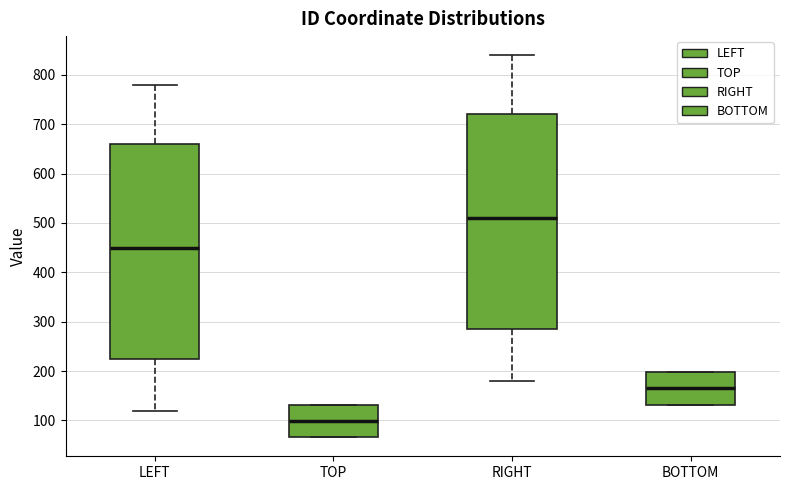

Reading left to right, transcribe this box plot: for each box, give where its median line is, the range the box spans, and where its two whiskers end, as read against the y-axis. The values are not printed on the chart, so give them approximately, as read against the axis.

LEFT: median 450, box 230 to 660, whiskers 120 to 780
TOP: median 100, box 70 to 130, whiskers 70 to 130
RIGHT: median 510, box 290 to 720, whiskers 180 to 840
BOTTOM: median 170, box 130 to 200, whiskers 130 to 200